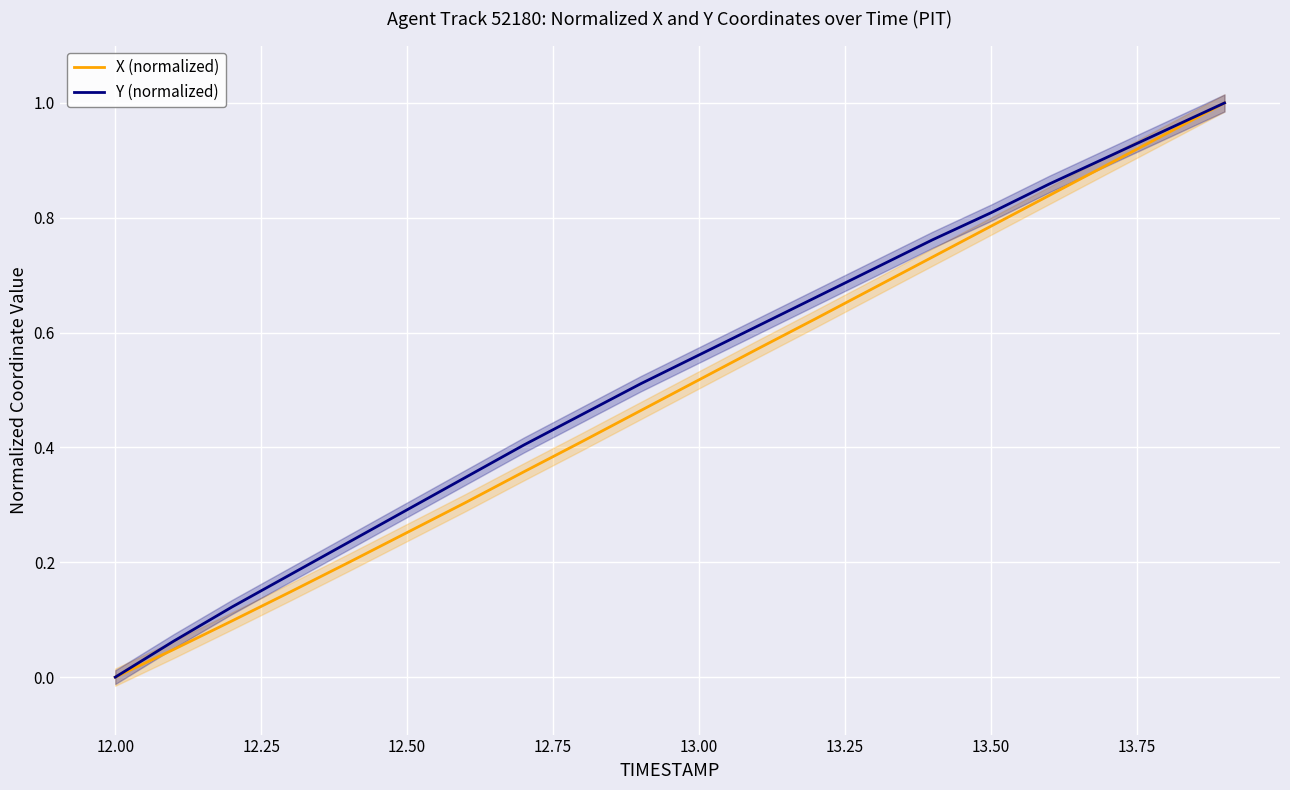

Is this an area chart (filled region under the line)?

No